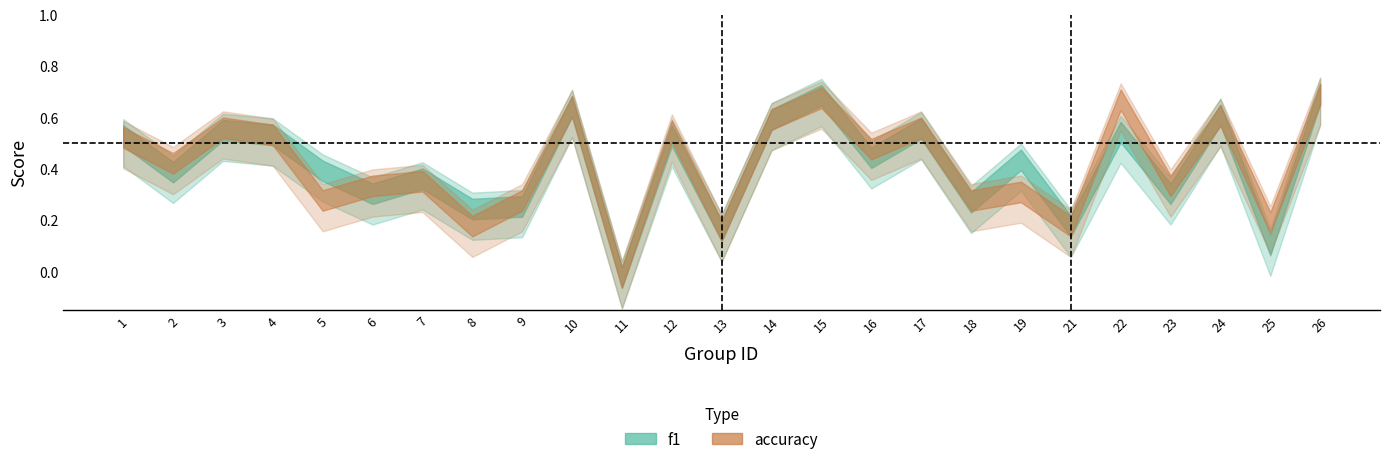

Reading right to left, transcribe all the data shown in this chart.

f1: 26=0.7	25=0.1	24=0.6	23=0.3	22=0.6	21=0.2	19=0.5	18=0.3	17=0.6	16=0.5	15=0.7	14=0.6	13=0.2	12=0.6	11=0.0	10=0.7	9=0.3	8=0.3	7=0.4	6=0.3	5=0.4	4=0.6	3=0.6	2=0.4	1=0.6
accuracy: 26=0.7	25=0.2	24=0.6	23=0.4	22=0.7	21=0.2	19=0.3	18=0.3	17=0.6	16=0.5	15=0.7	14=0.6	13=0.2	12=0.6	11=0.0	10=0.7	9=0.3	8=0.2	7=0.4	6=0.4	5=0.3	4=0.6	3=0.6	2=0.4	1=0.5